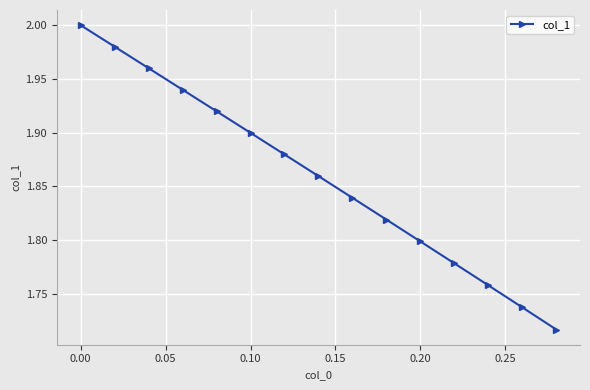

What is the sum of all values?

27.9